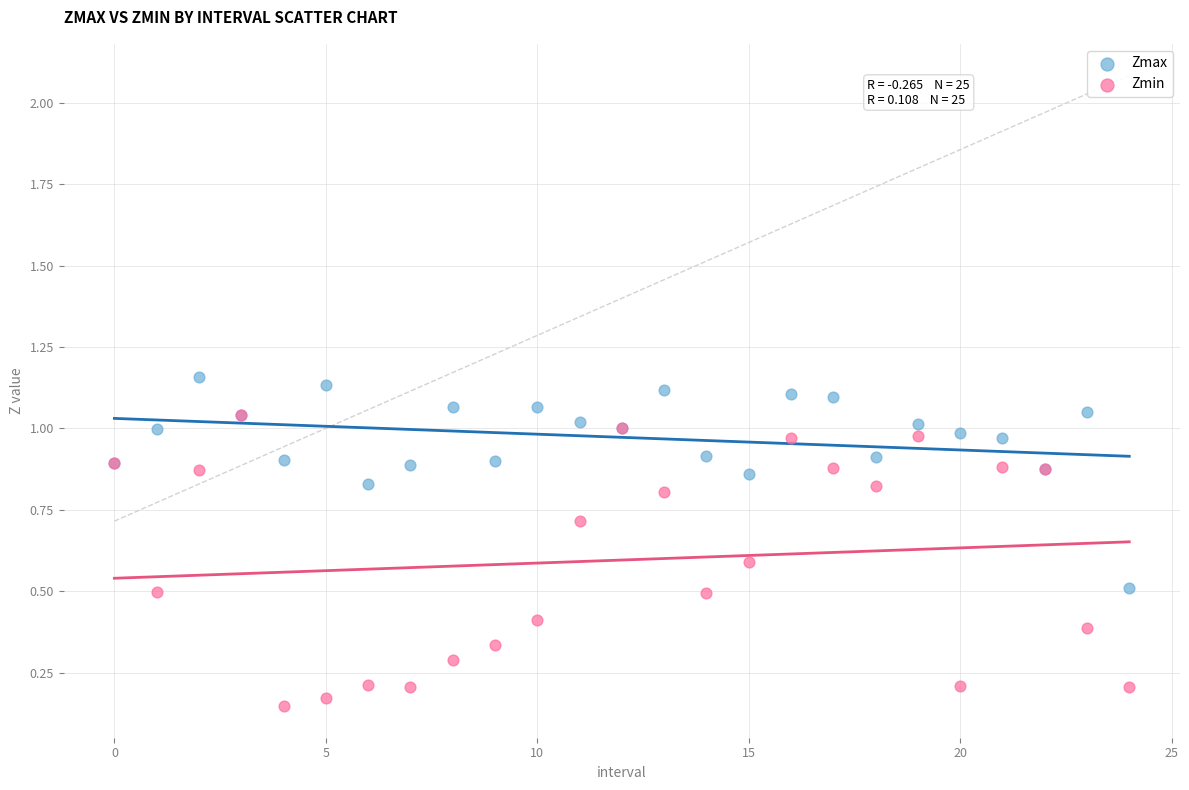

Which series contains the highest Y value?

Zmax